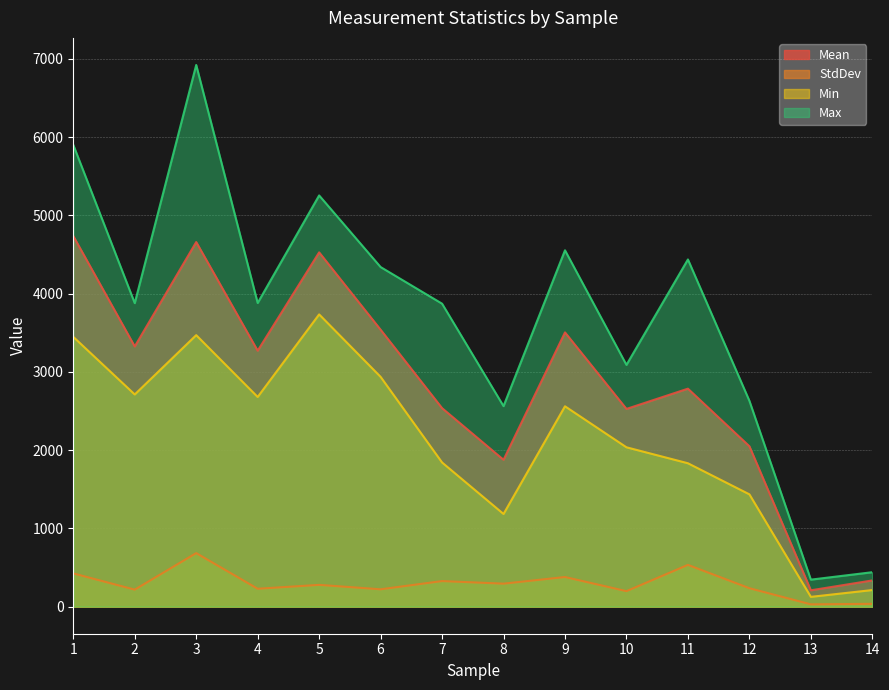

How many lines are shown in the chart?

4